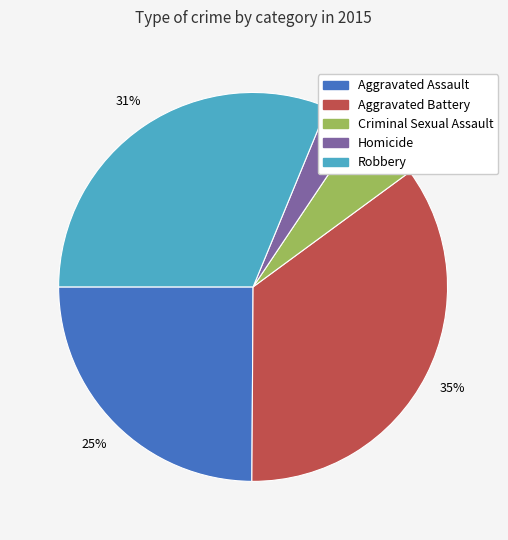

What is the largest slice in the pie chart?

Aggravated Battery